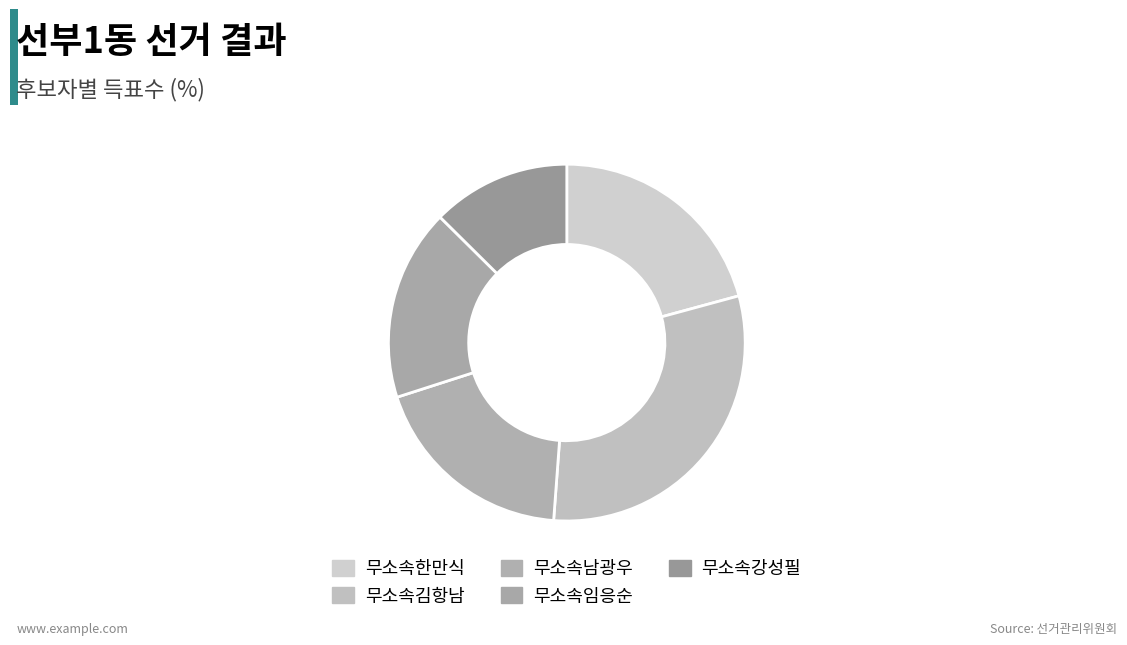

True or false: 무소속임응순 accounts for 5% of the total.

False